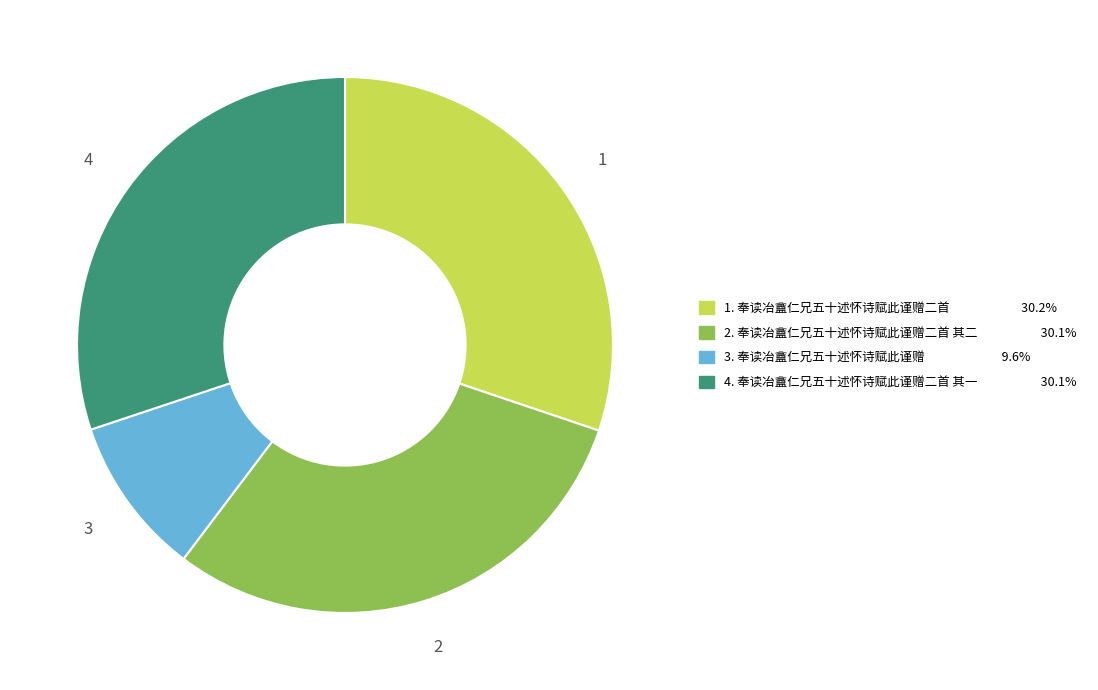

Is there a majority slice in this chart?

No